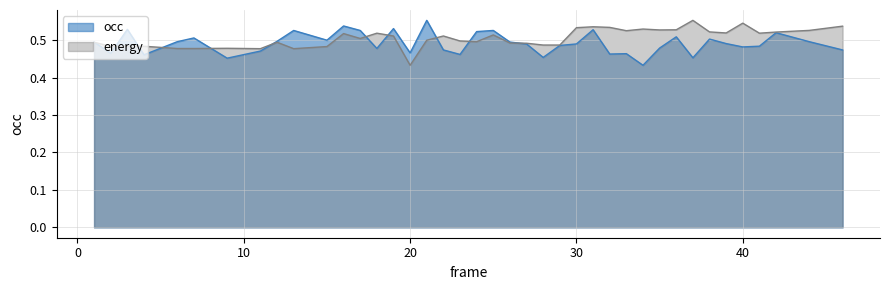

In energy, how many points are higher than both neighbors (excluding endpoints)?

11